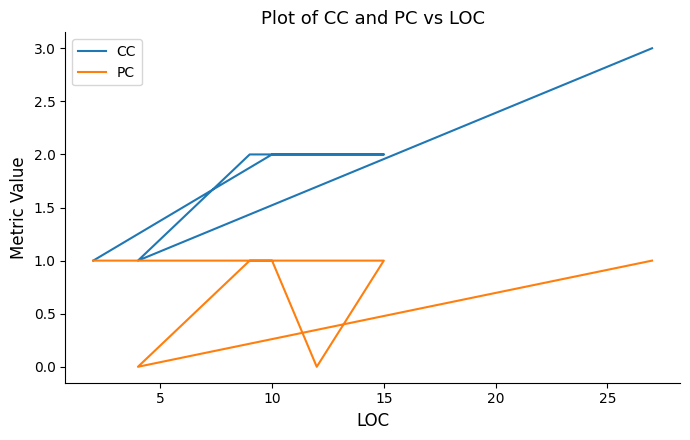

How many interior local valleys does the PC series have?

2